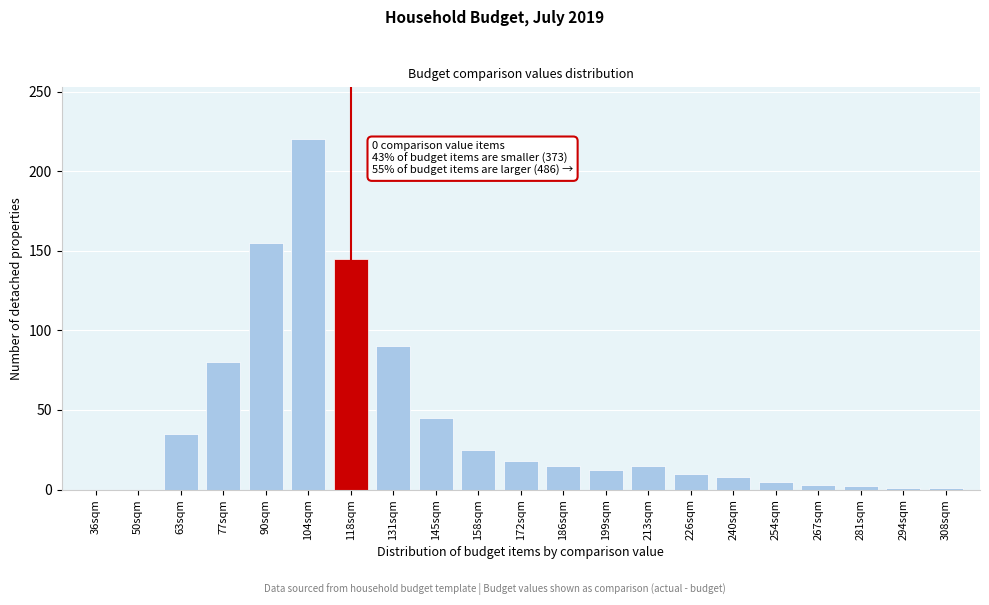

Which category has the highest value across all series?

104sqm